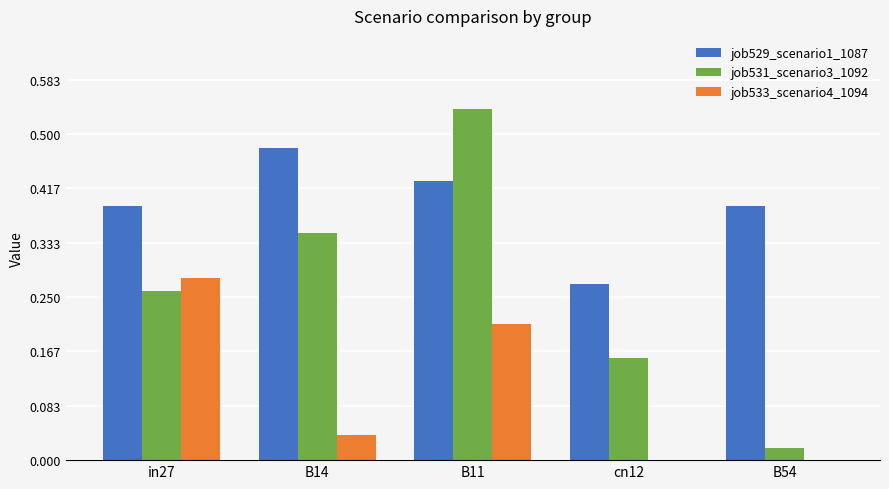

Is the value of job531_scenario3_1092 at B11 greater than the value of job533_scenario4_1094 at B54?

Yes